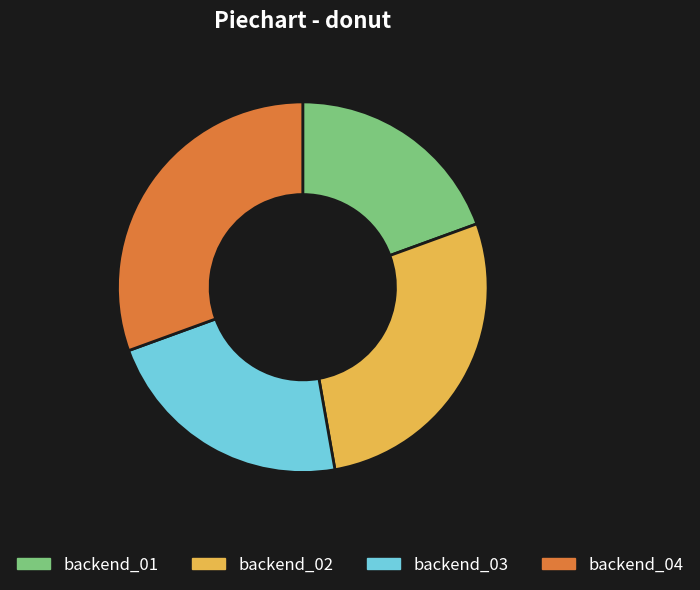

Is there a majority slice in this chart?

No